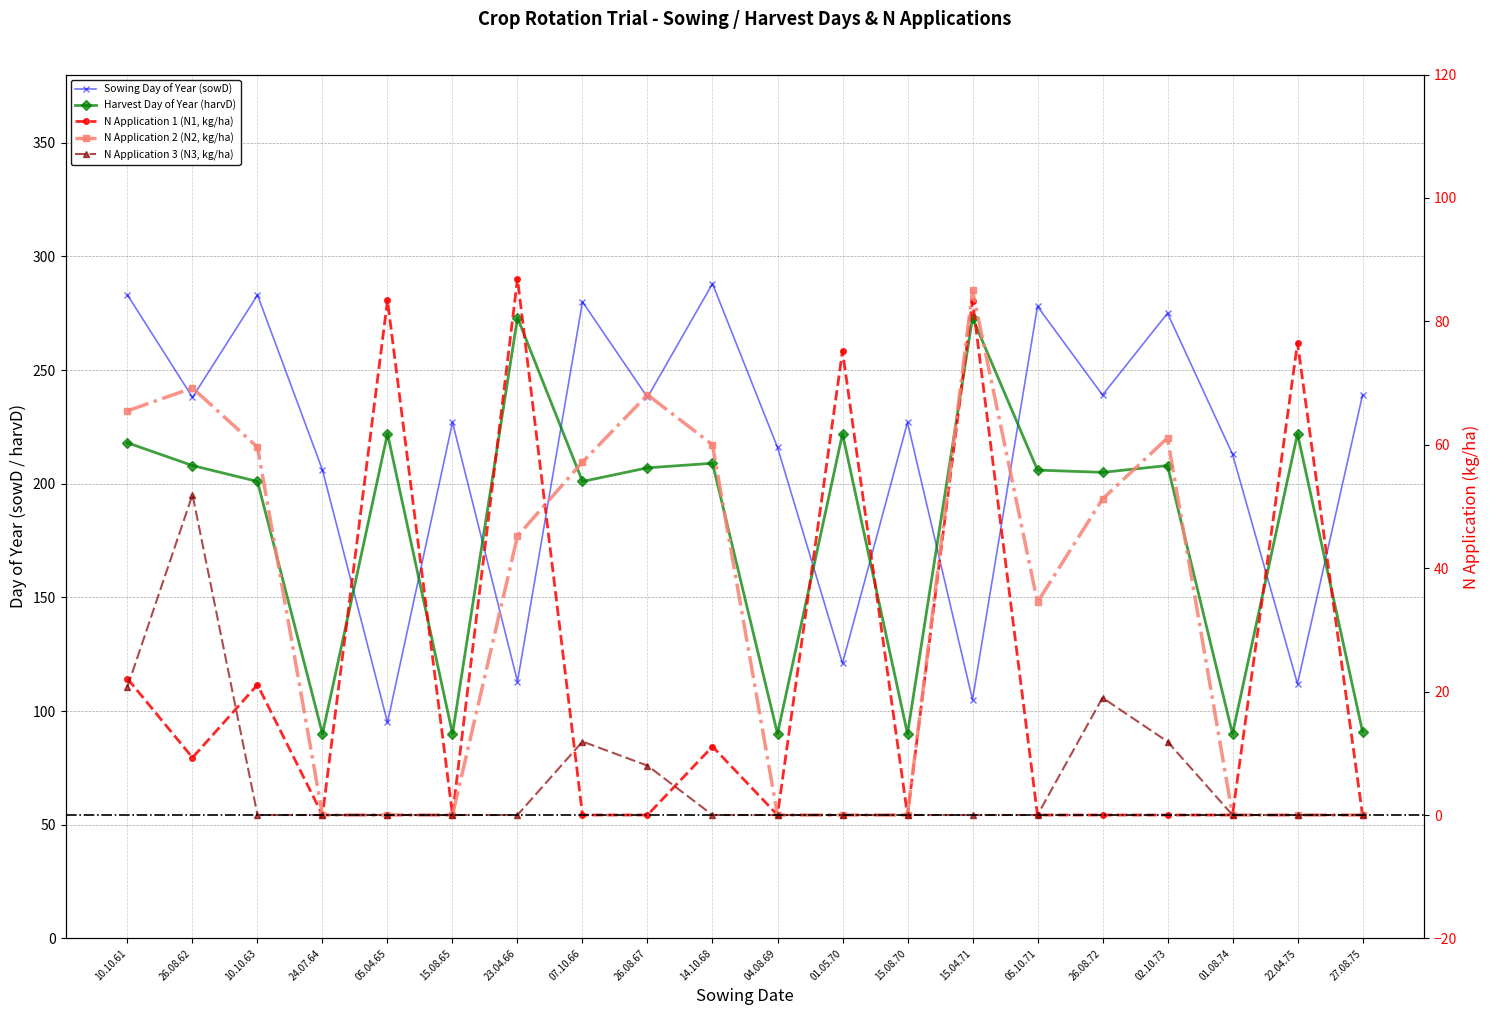

What is the average value of the N Application 2 (N2, kg/ha) series?

32.8